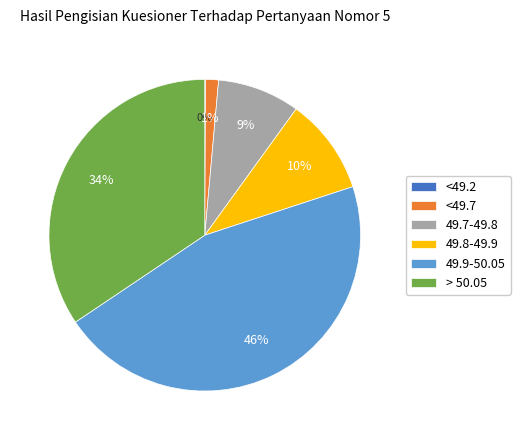

Is there a majority slice in this chart?

No